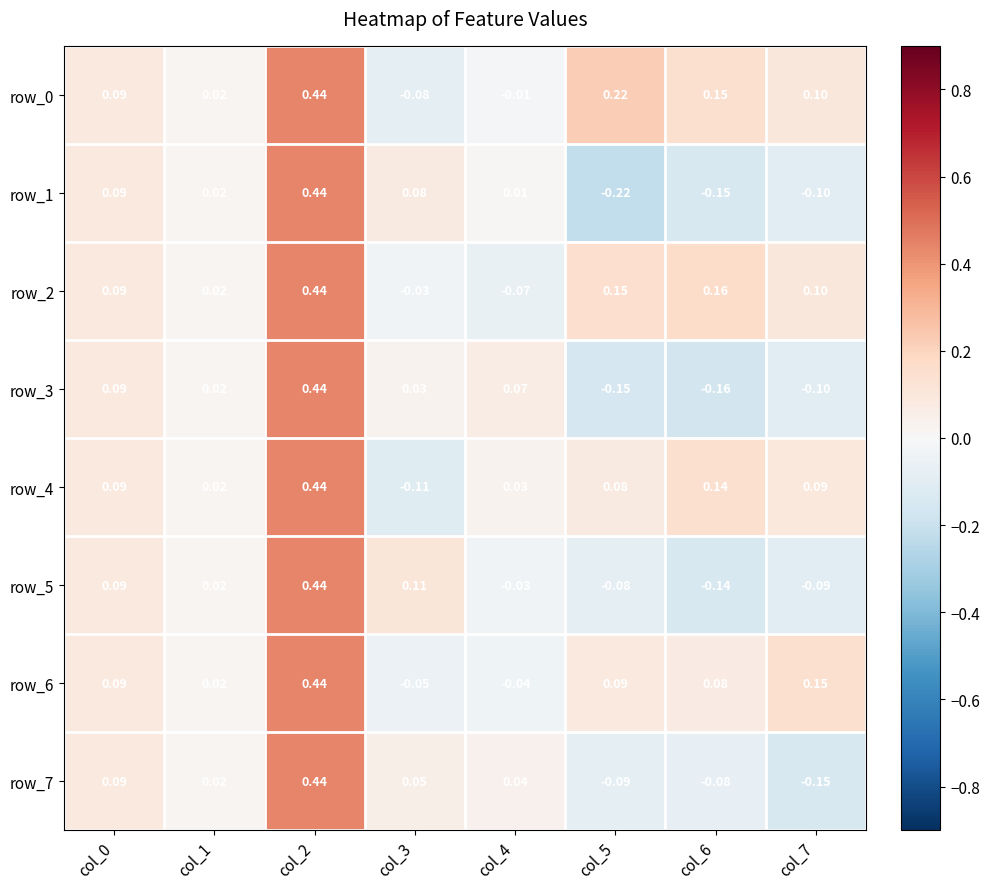

Is the value of row_6 at col_4 greater than the value of row_4 at col_3?

Yes